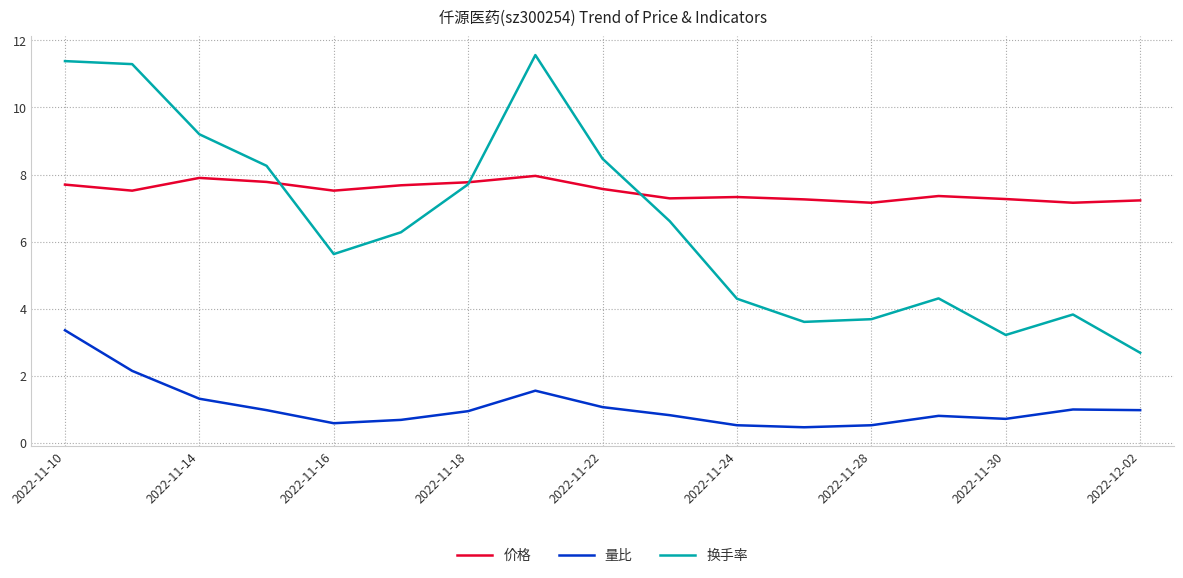

Which series has the widest spread of values?

换手率